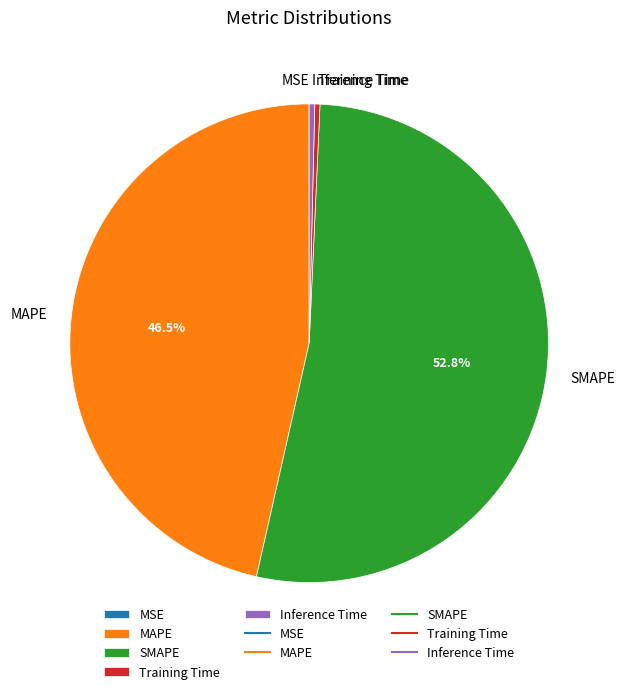

Approximately how many times larger is the value at MAPE compared to SMAPE?

0.9